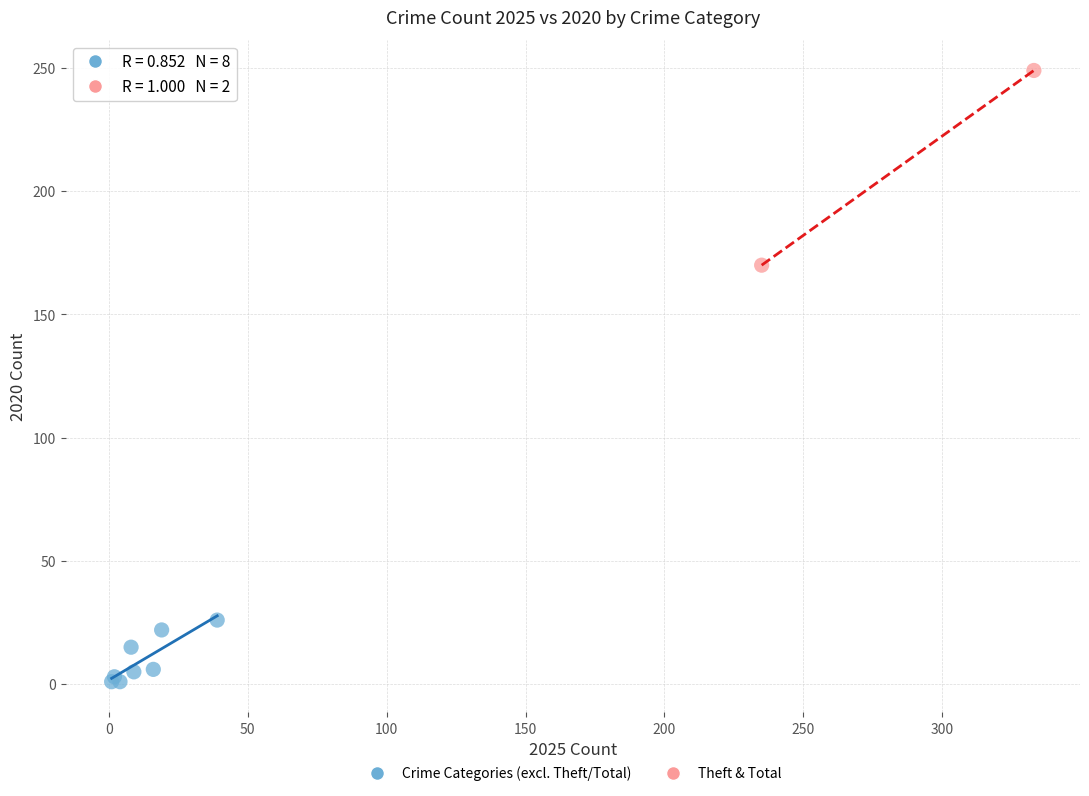

Which series reaches the minimum Y coordinate?

Crime Categories (excl. Theft/Total)